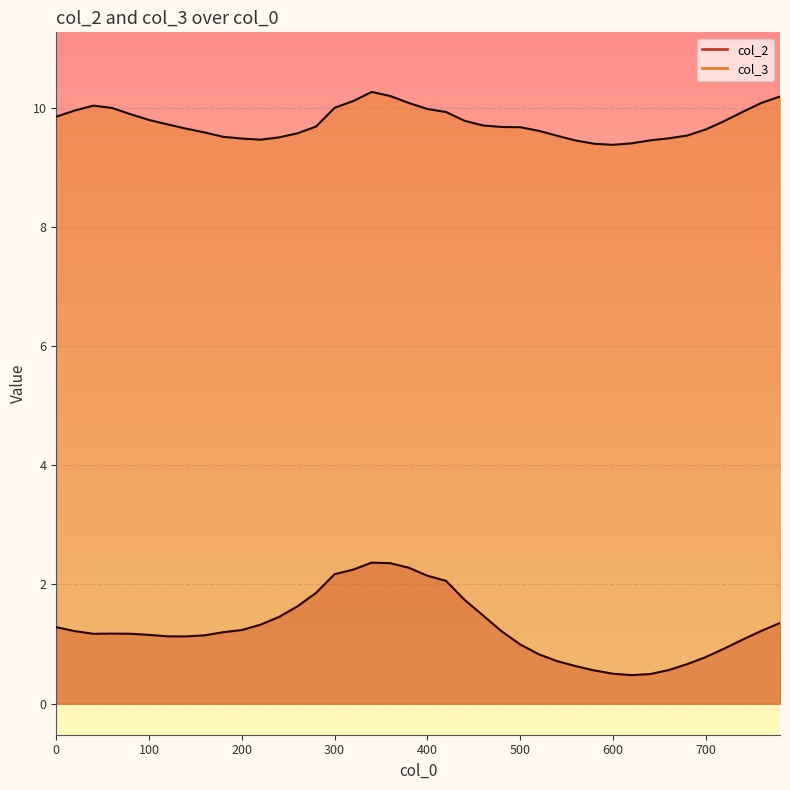

What is the maximum value for col_2?

2.4